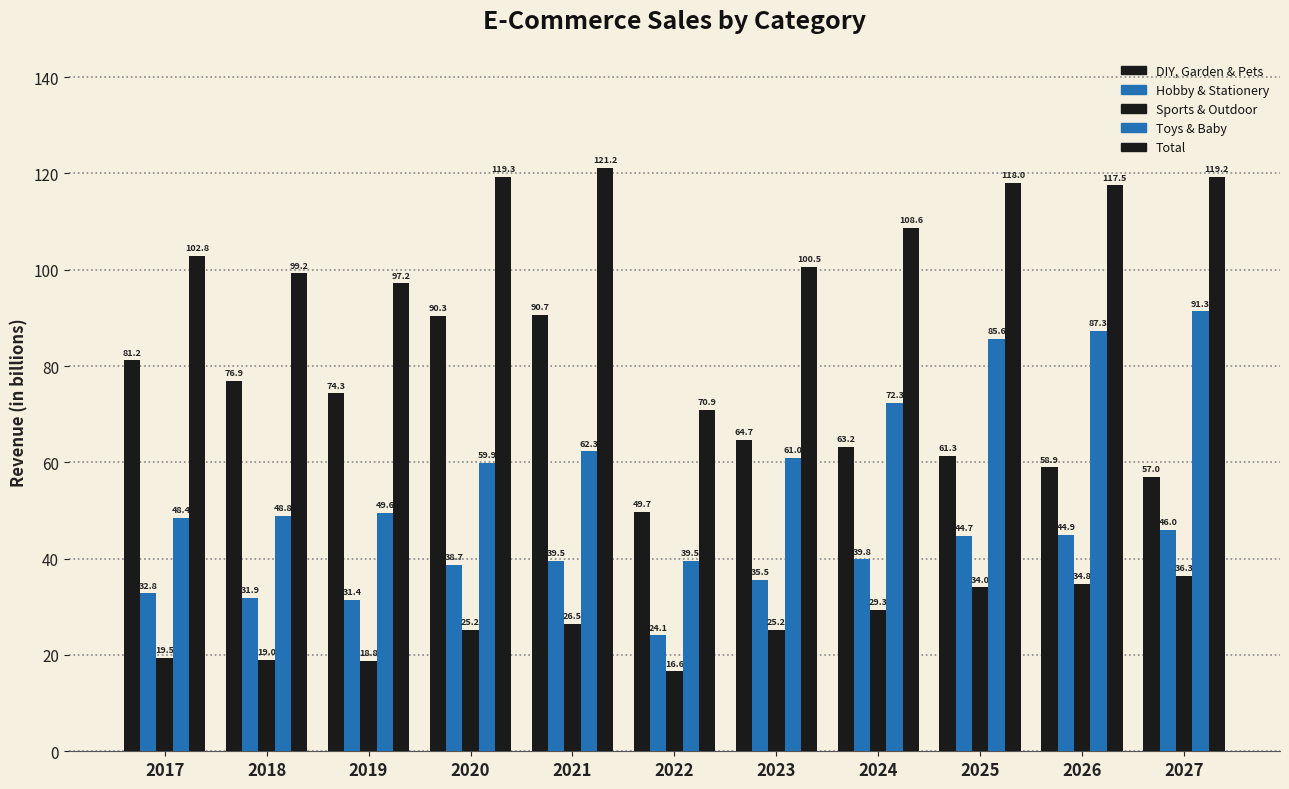

Between 2017 and 2019, which series saw the biggest shift?

DIY, Garden & Pets